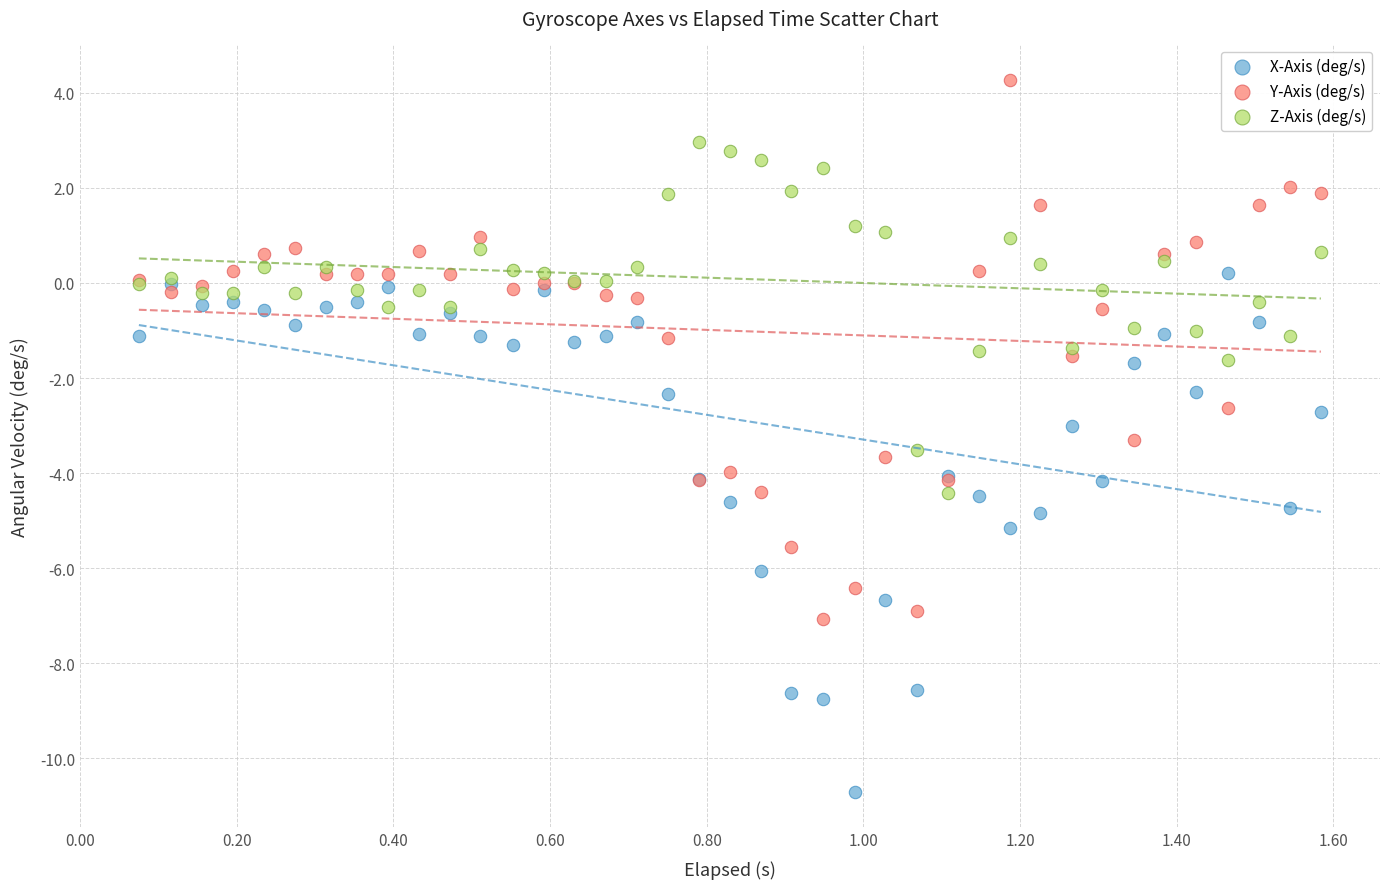

Which series contains the highest Y value?

Y-Axis (deg/s)